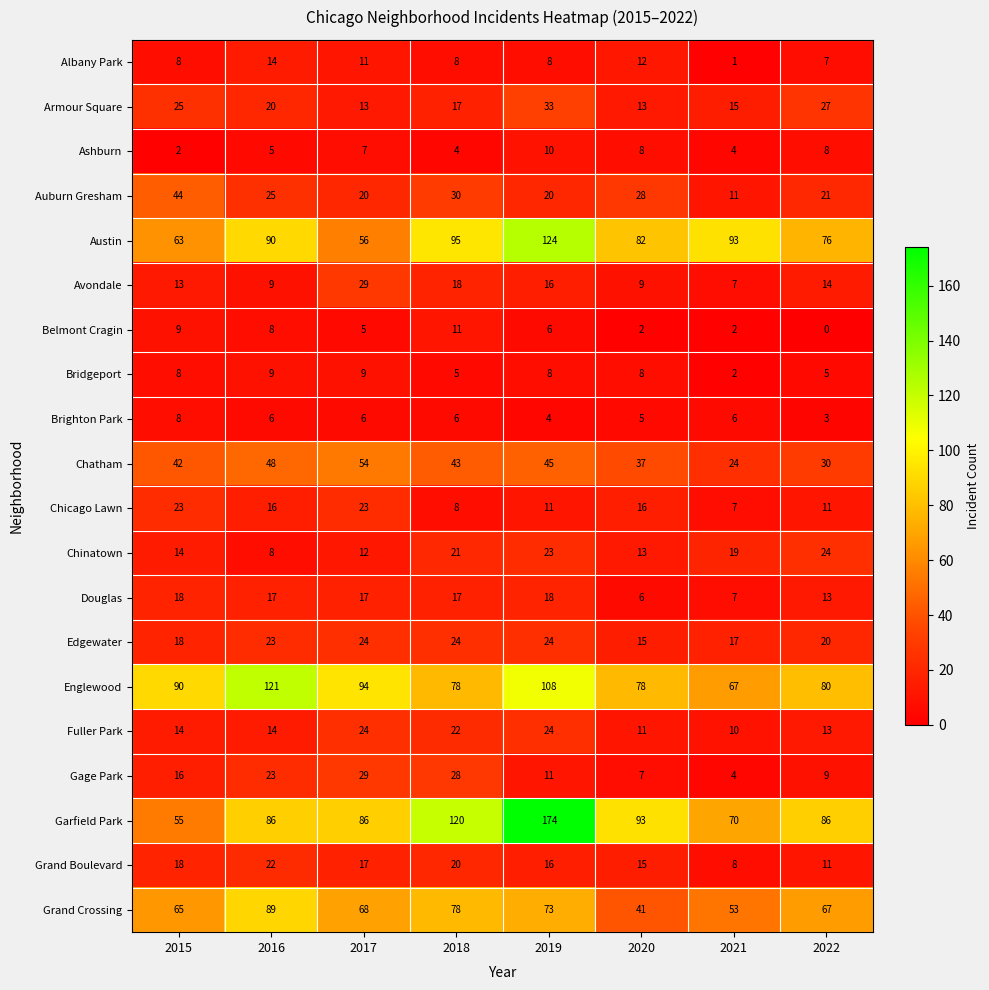

Between 2016 and 2019, which series saw the biggest shift?

Garfield Park